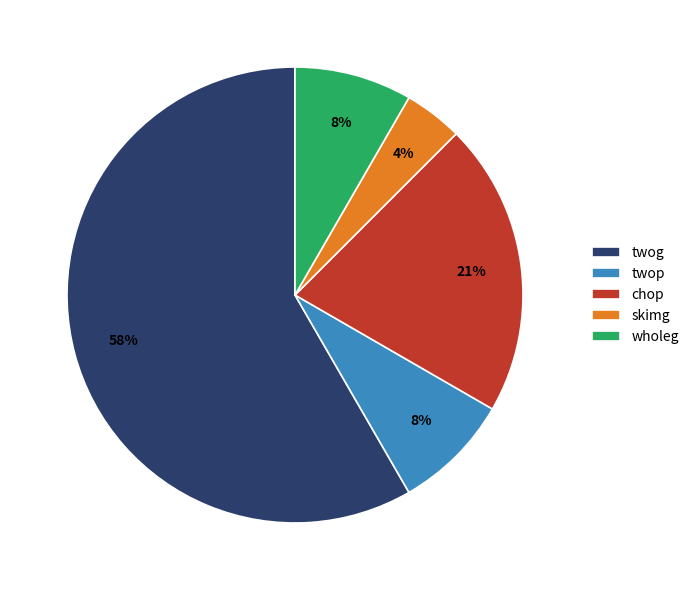

To the nearest percent, what is the average slice percentage?

20%